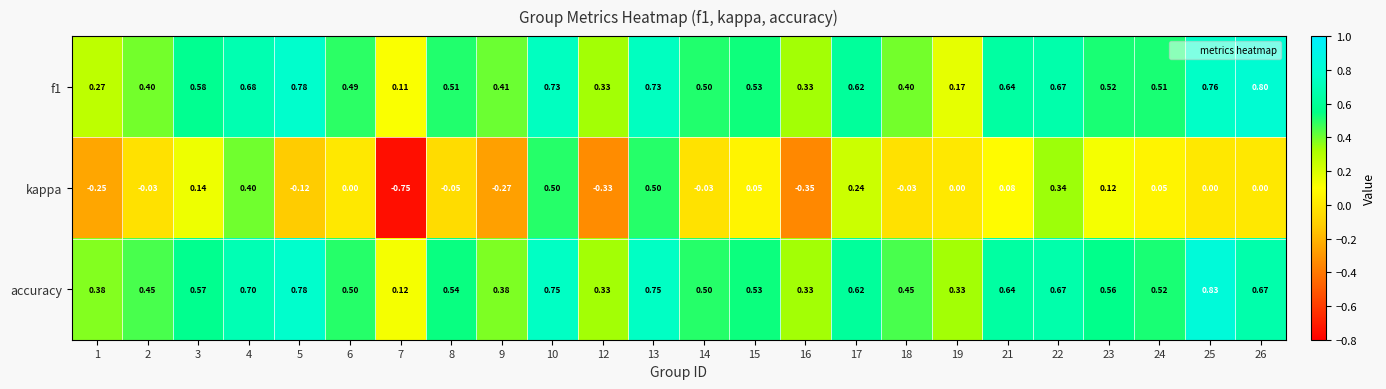

Which series has the largest range (max minus min)?

kappa